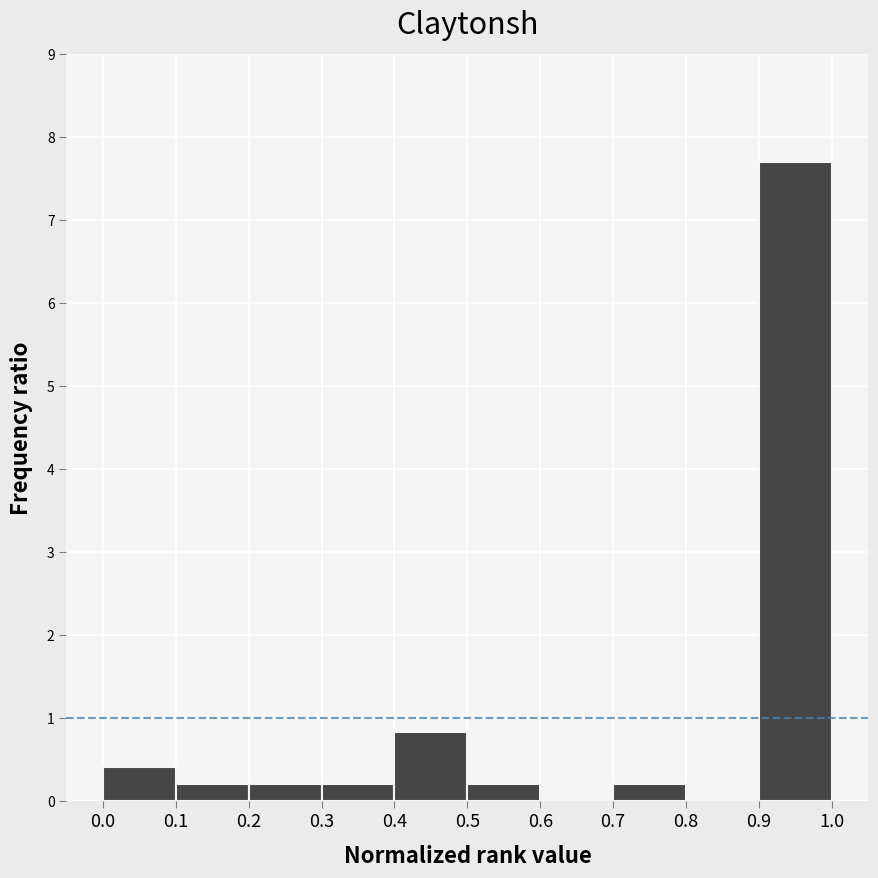

Over which range of the x-axis is the bar tallest?

0.9 to 1.0